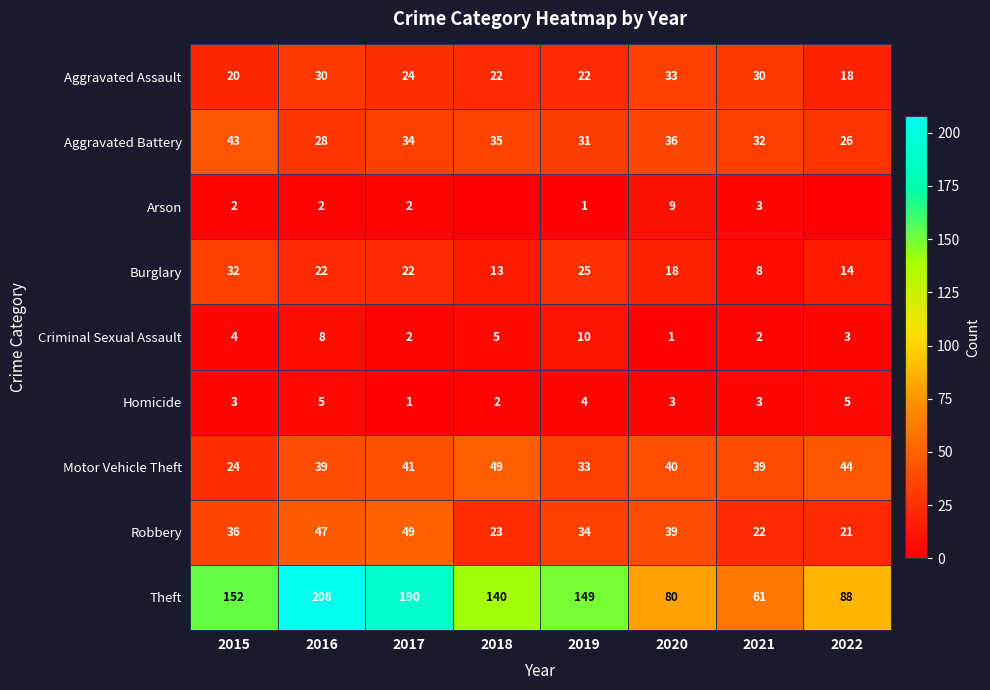

Rank the categories by Theft value from highest to lowest.

2016, 2017, 2015, 2019, 2018, 2022, 2020, 2021